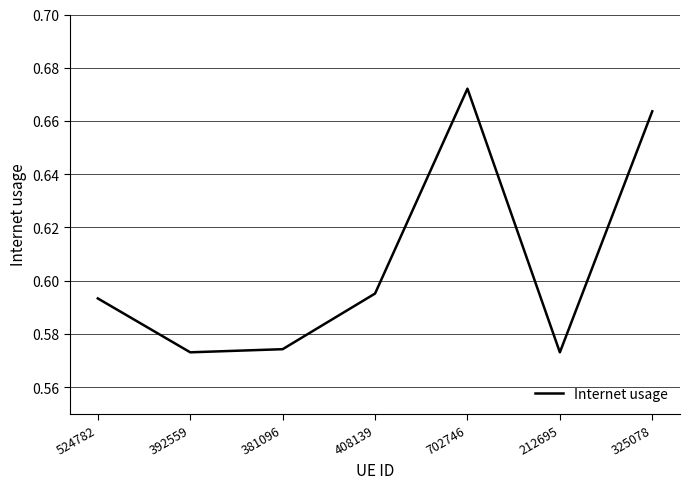

What position from the left is 524782?

1